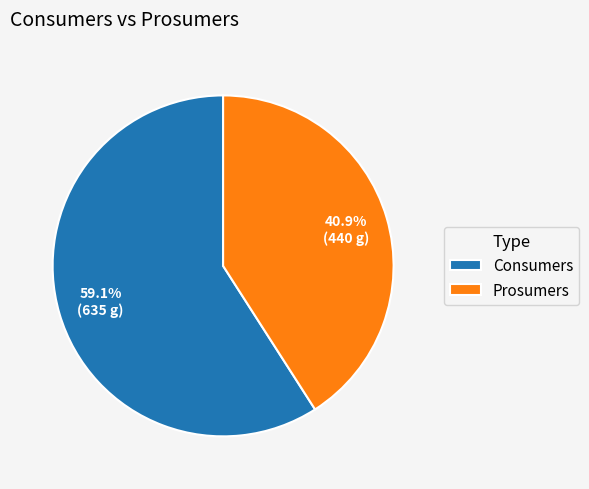

What percentage is the Prosumers slice, to the nearest percent?

41%